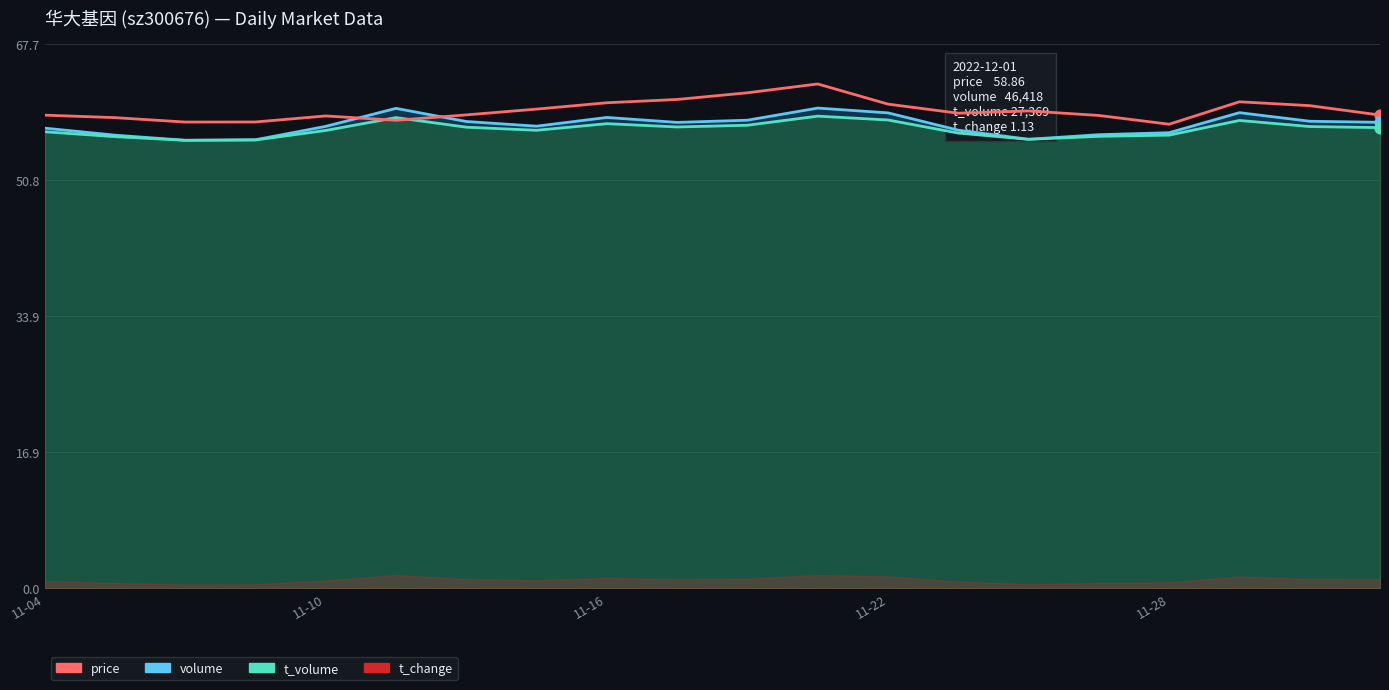

What is the change in value from 11-04 to 9?

+1.9